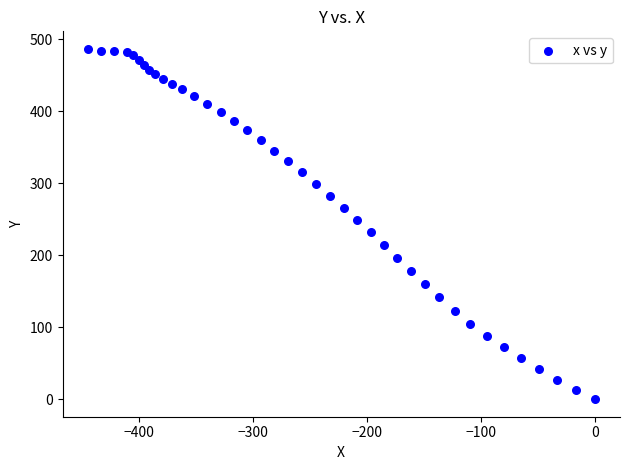

What is the range of Y values (max minus min)?

487.0